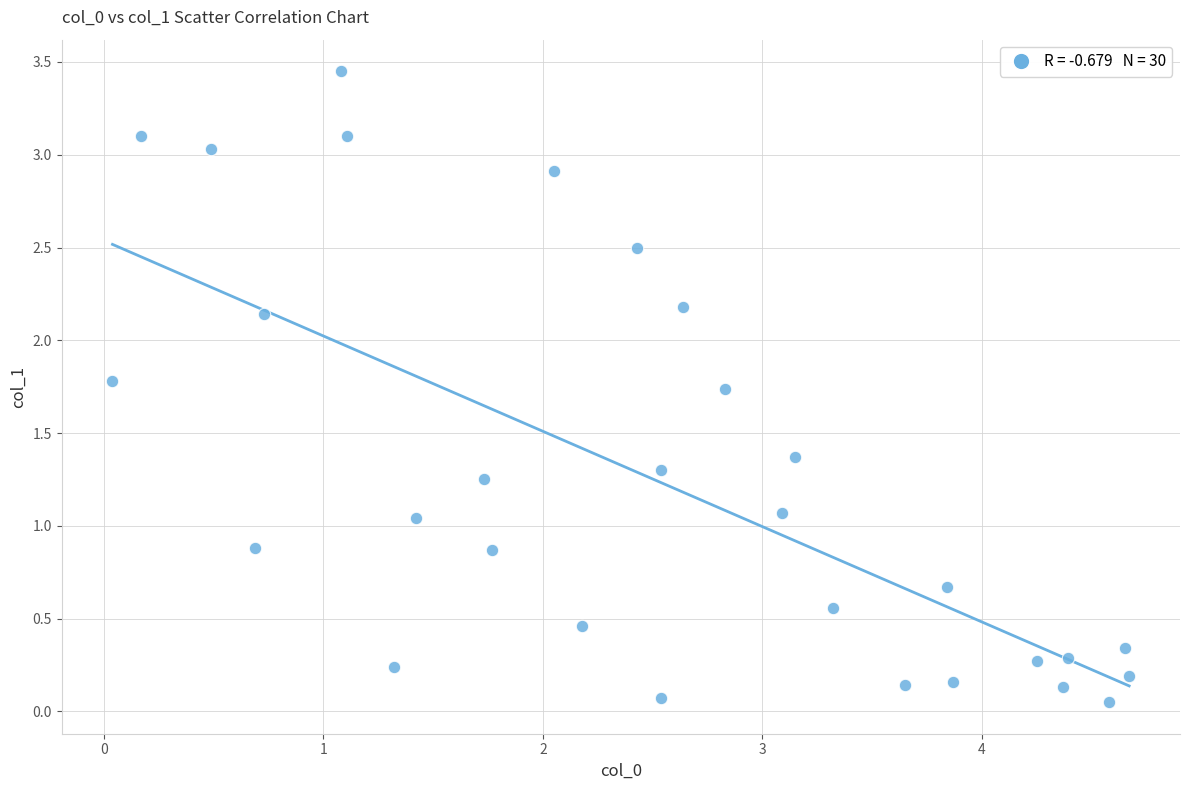

What is the range of Y values (max minus min)?

3.4